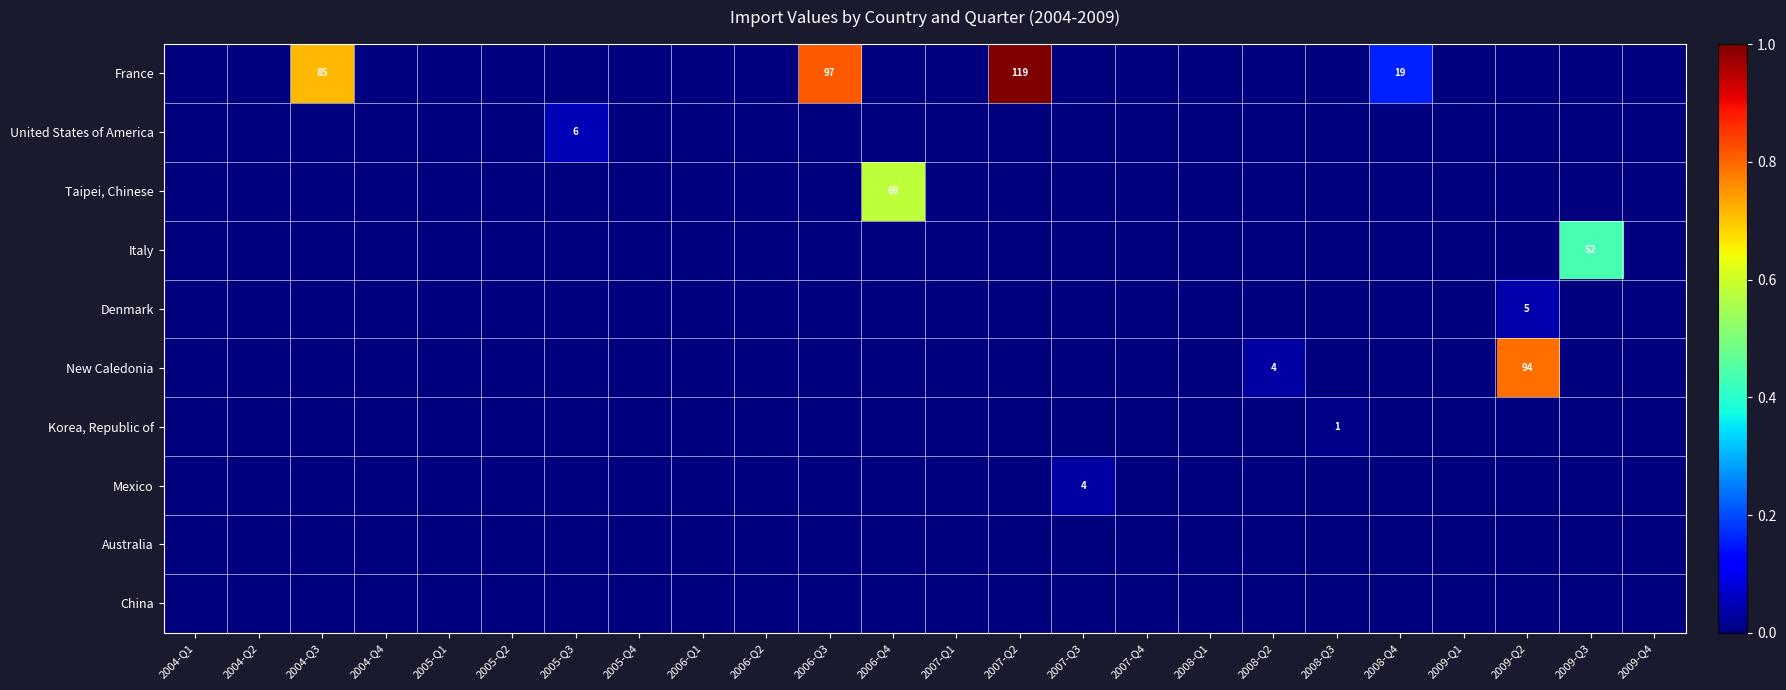

At which category does the chart reach its minimum across all series?

2004-Q1